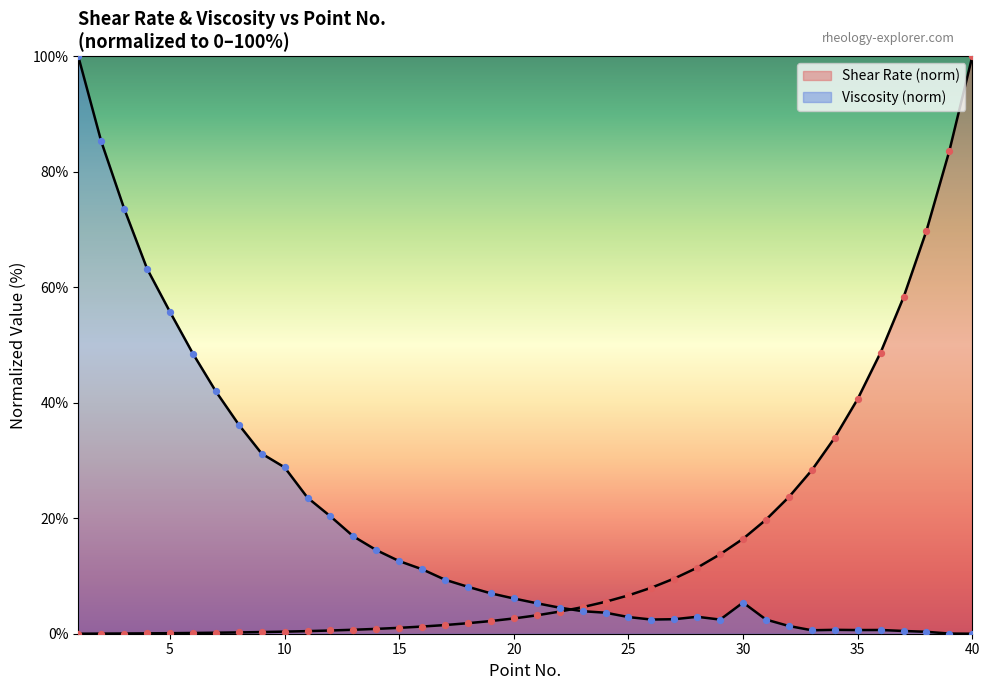

At how many categories does at least one series exceed 21?

20